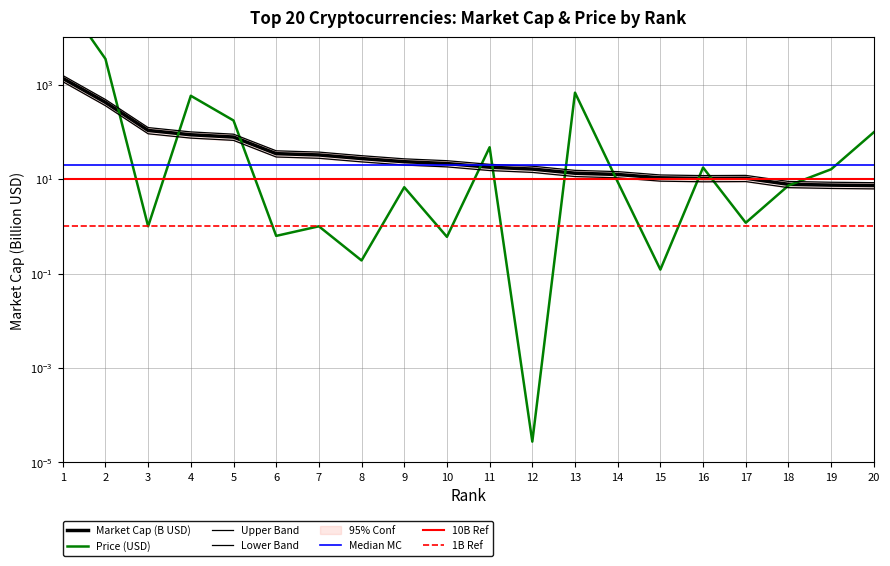

List the series in order of their overall mean, highest first.

Price (USD), Market Cap (B USD)